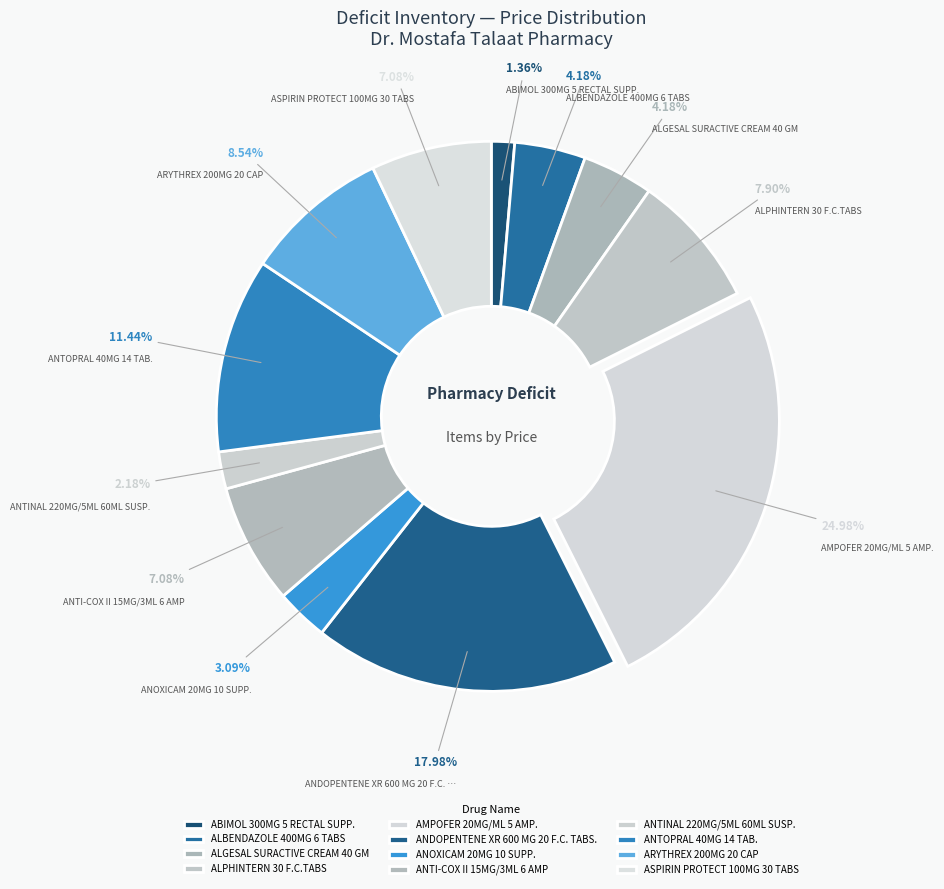

How many slices are in this pie chart?

12